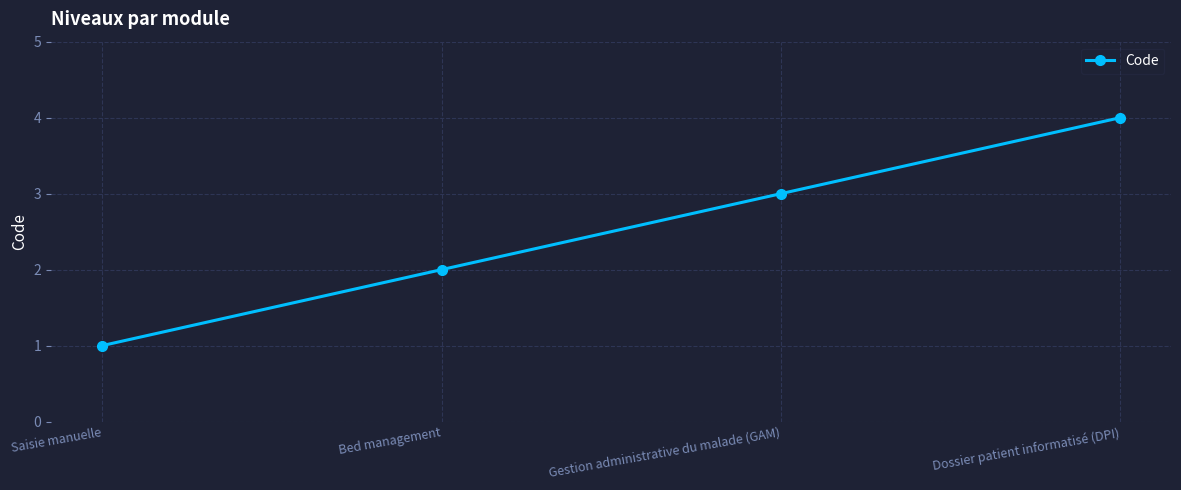

What is the smallest value displayed?

1